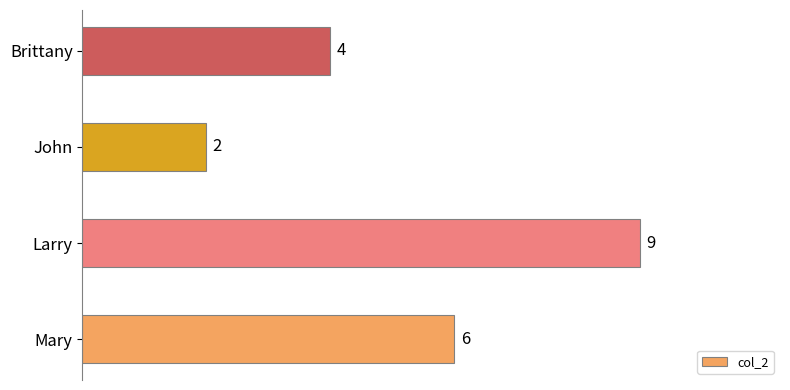

Rank the categories by value from lowest to highest.

John, Brittany, Mary, Larry